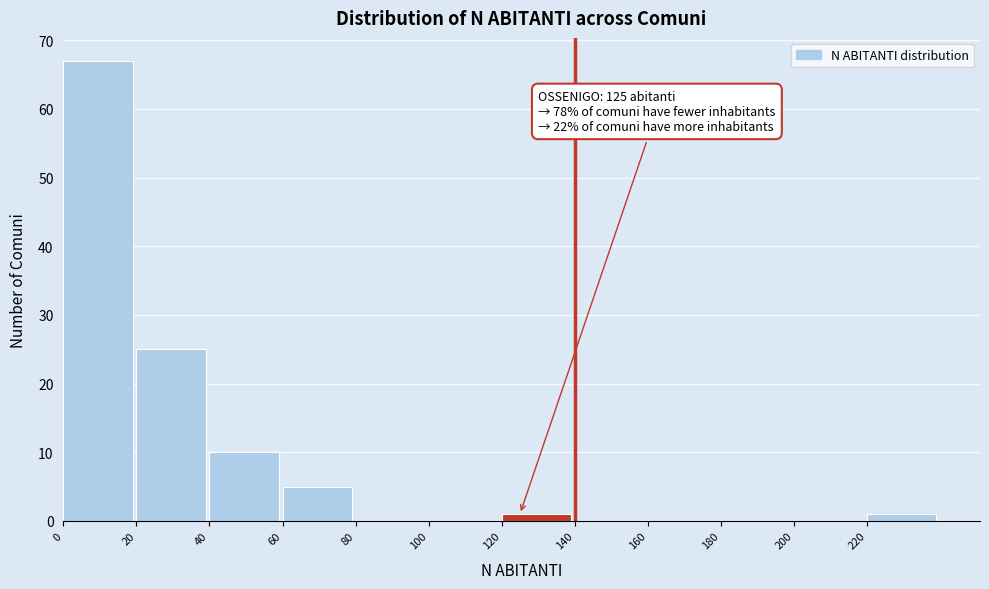

Which range on the x-axis has the tallest bar?

0 to 20